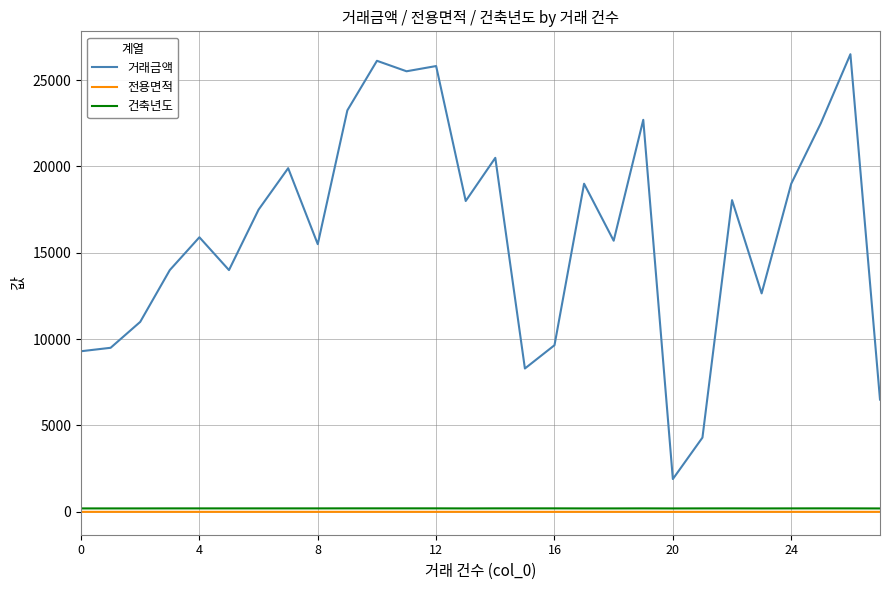

What is the maximum value shown in the chart?

26500.0